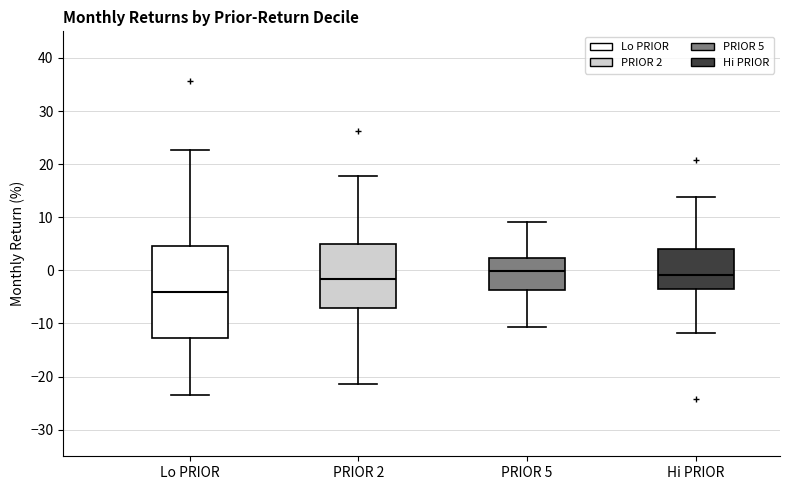

Where does the median line of the box for PRIOR 2 sit on the y-axis? The values are not printed on the chart, so give them approximately, as read against the axis.

-2